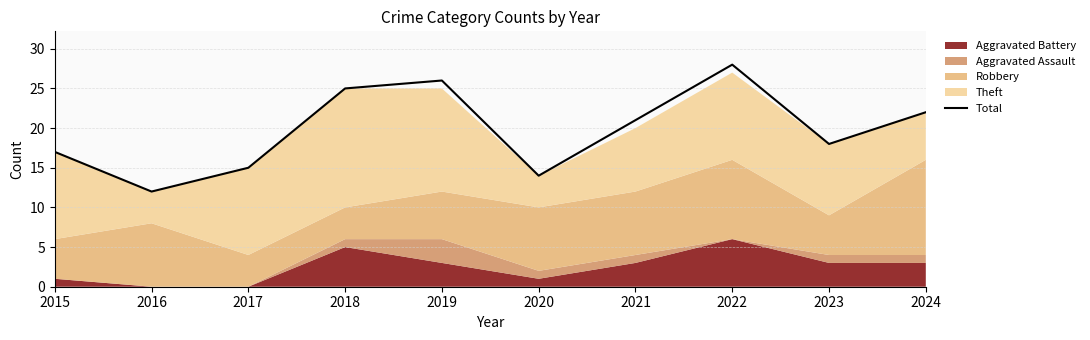

Reading left to right, list all the values displayed in this chart.

17	12	15	25	26	14	21	28	18	22